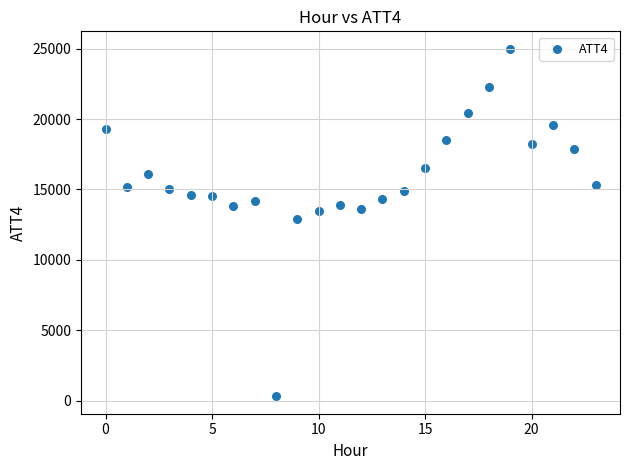

What is the range of Y values (max minus min)?

24700